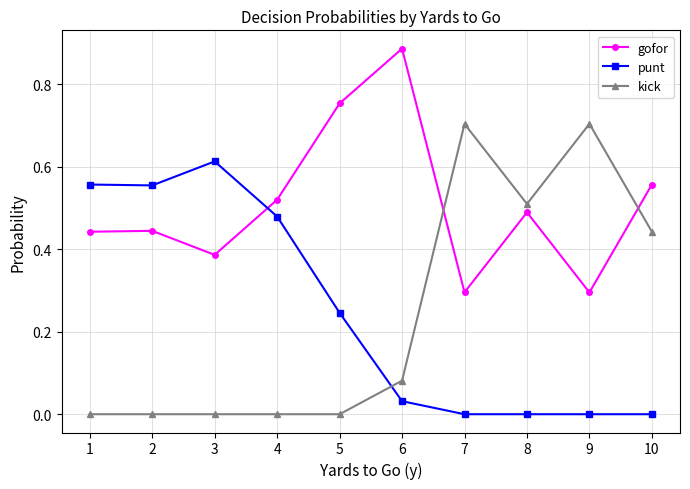

After their last crossing, which series has the higher values: gofor or kick?

gofor